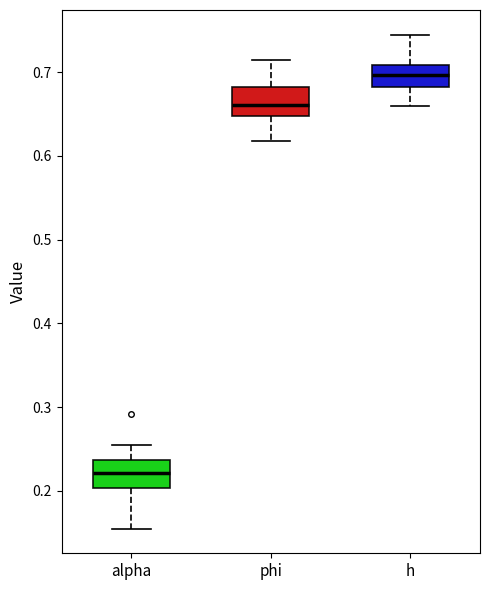

Which box has the lowest median line?

alpha